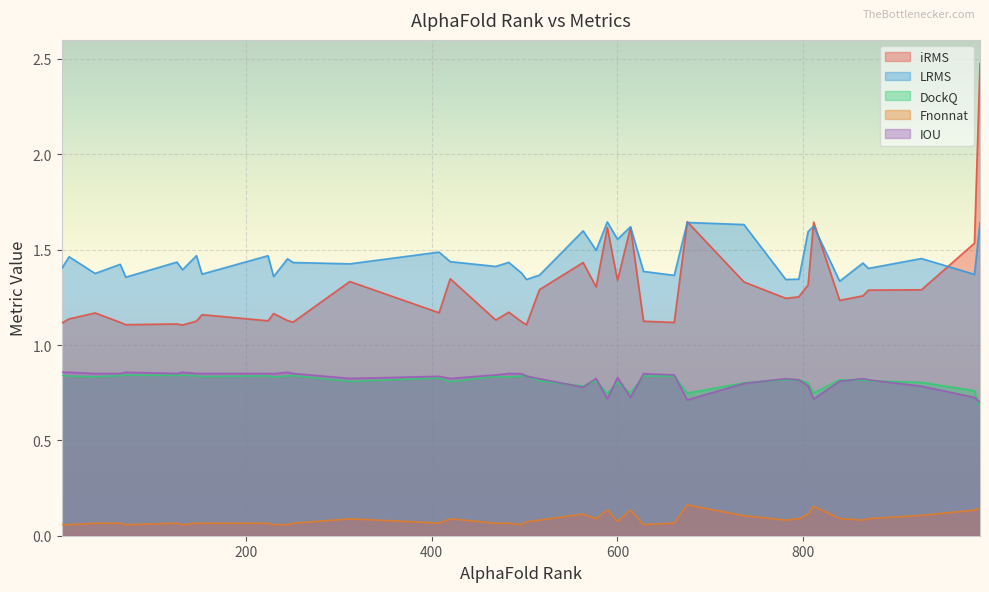

Which series has the largest range (max minus min)?

iRMS